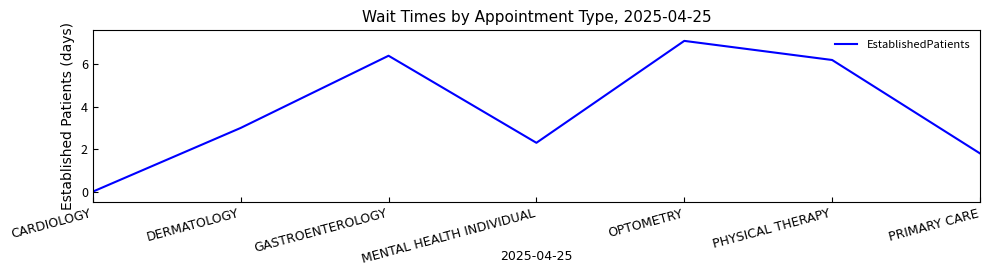

How many values are above zero?

6